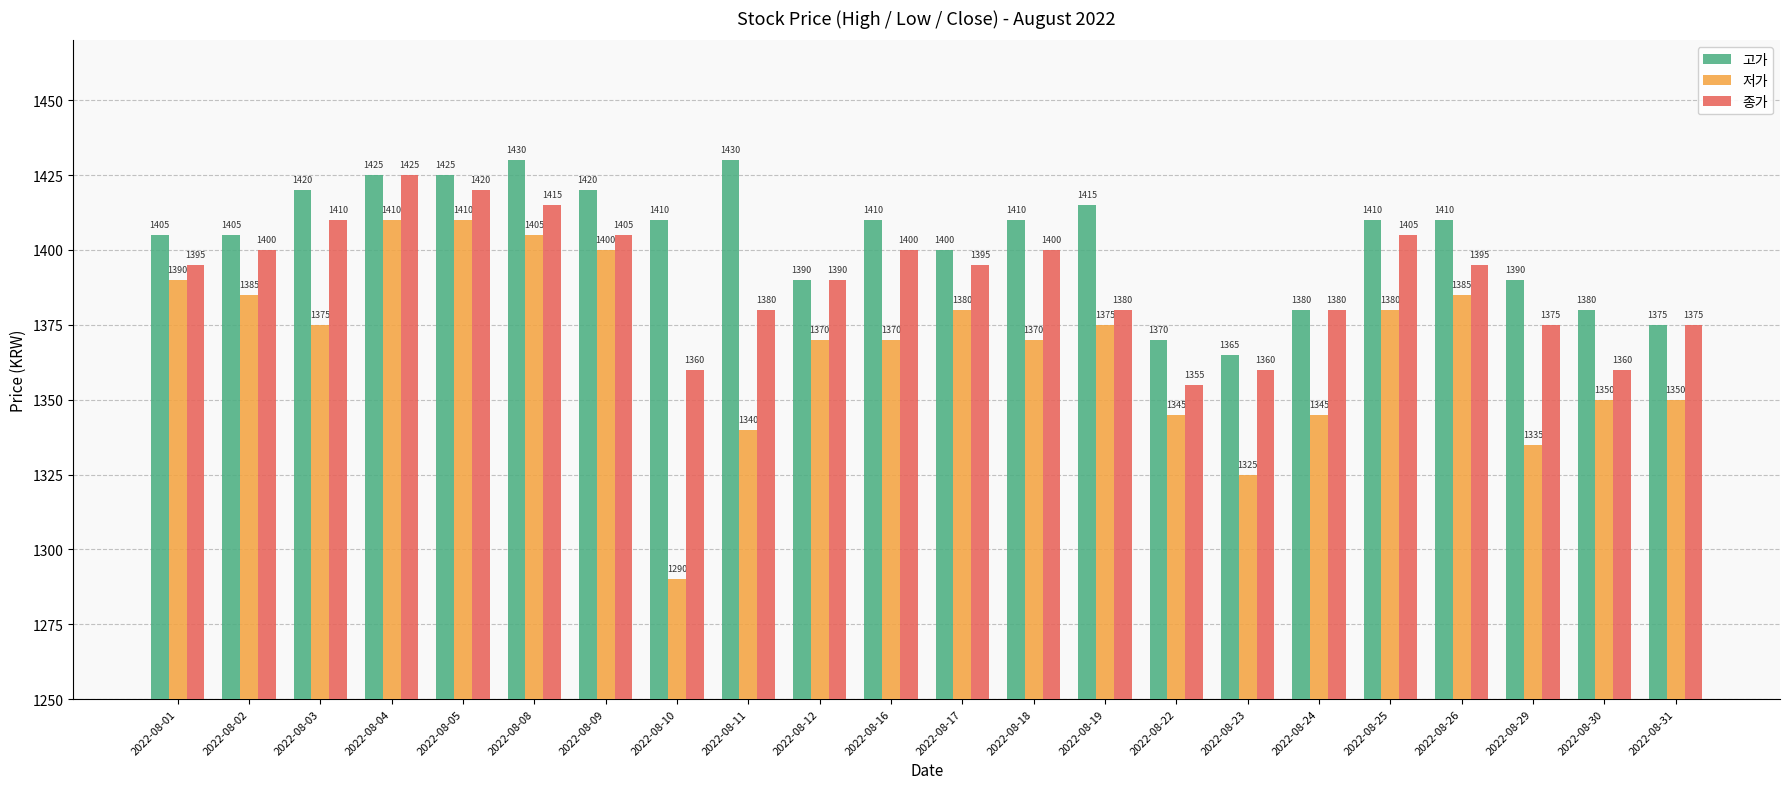

Does the chart contain any negative values?

No